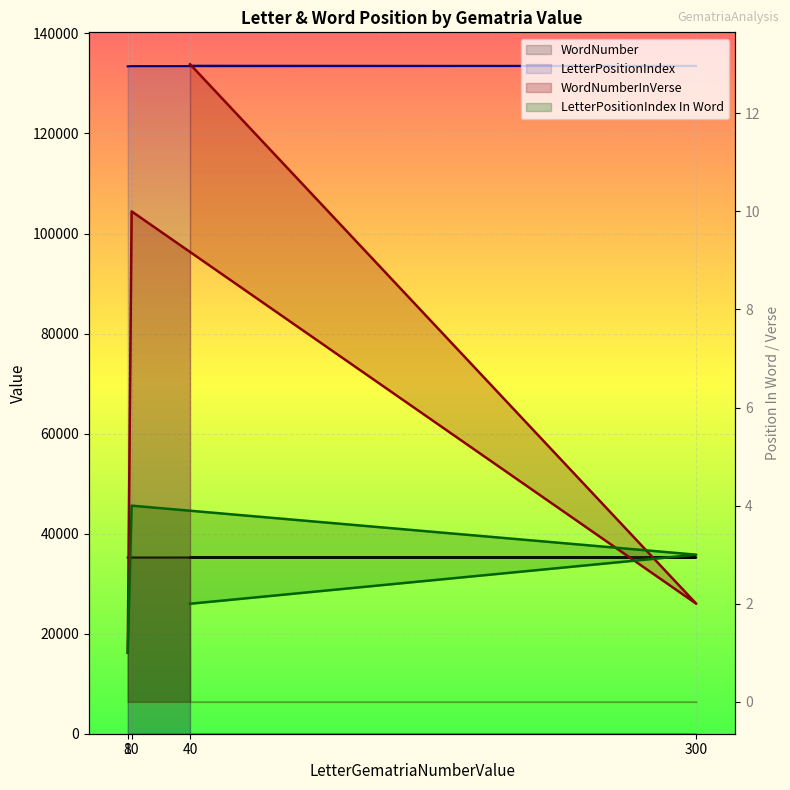

Reading left to right, extract all data points from this chart.

WordNumber: 40=35246	300=35235	10=35225	8=35216
LetterPositionIndex: 40=133541	300=133499	10=133457	8=133415
WordNumberInVerse: 40=13	300=2	10=10	8=1
LetterPositionIndex In Word: 40=2	300=3	10=4	8=1